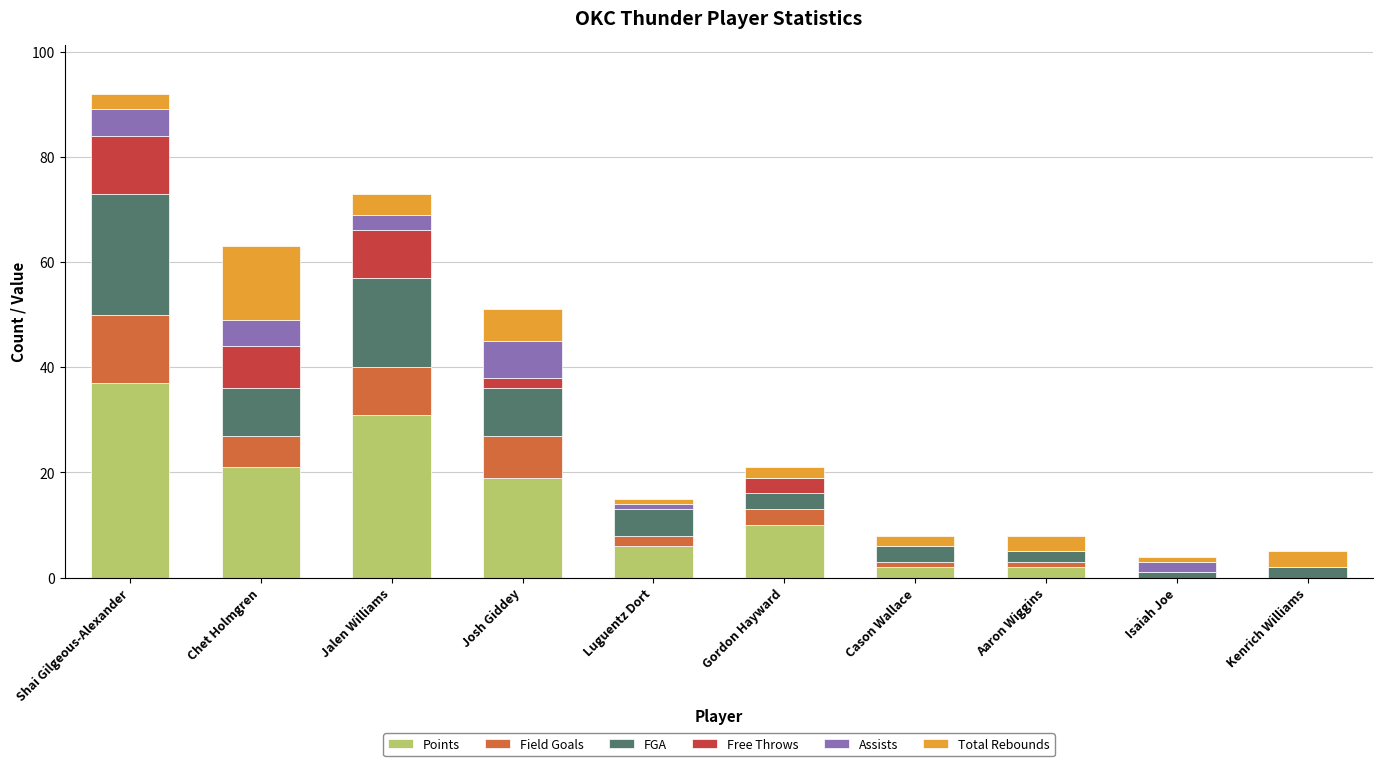

At which label does Points reach its peak?

Shai Gilgeous-Alexander